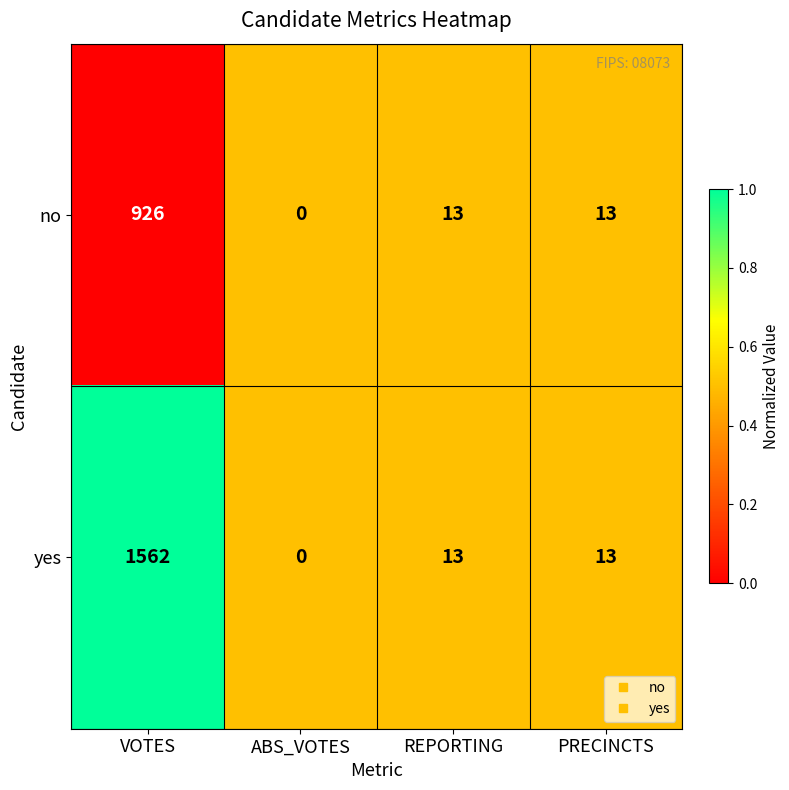

Is it true that no equals 584 at ABS_VOTES?

False